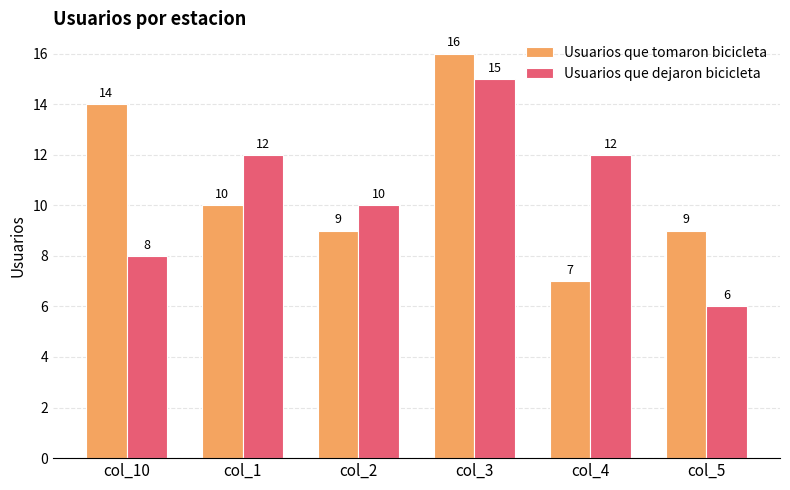

Is it true that Usuarios que dejaron bicicleta equals 20 at col_1?

False